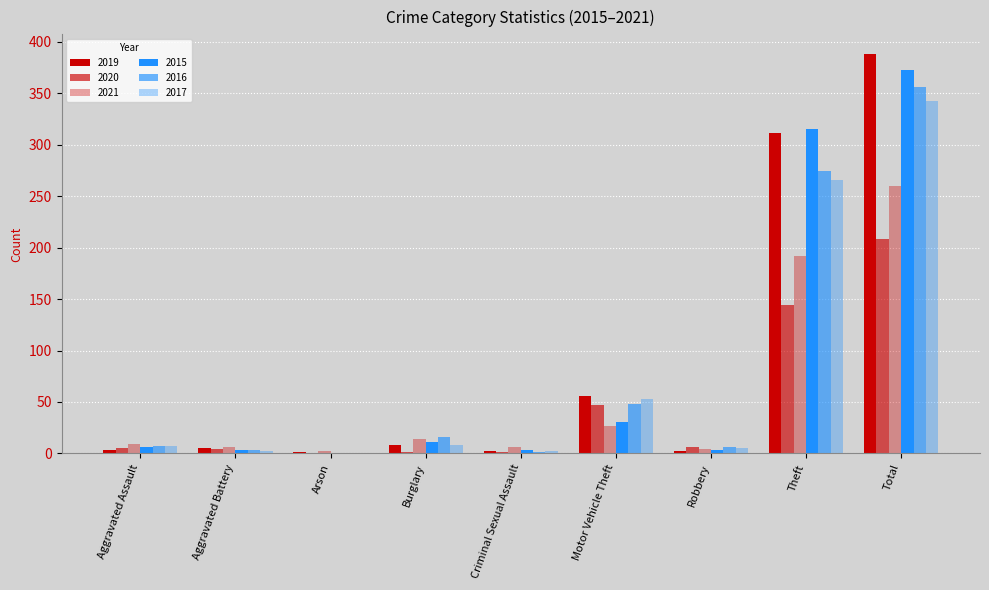

Does the chart contain stacked bars?

No